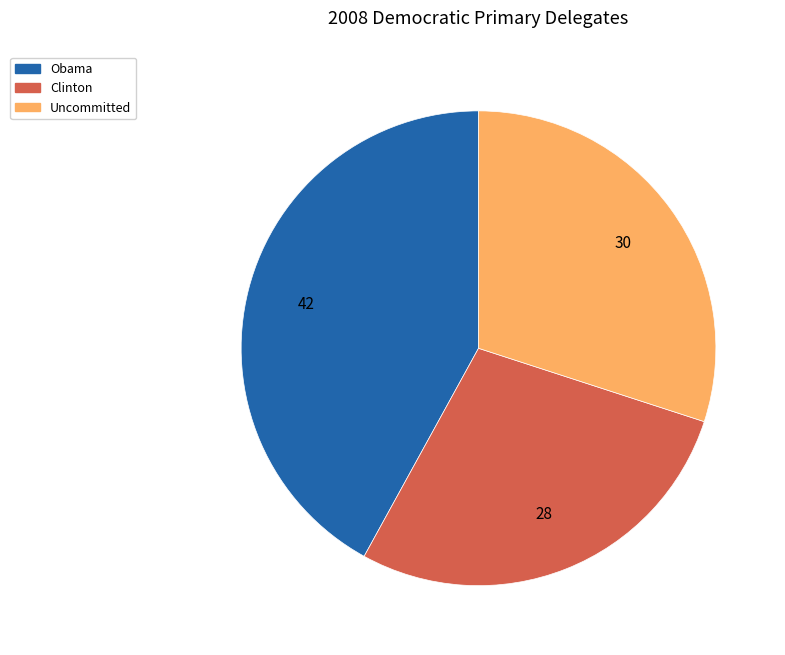

Is there any slice that represents more than half of the pie?

No